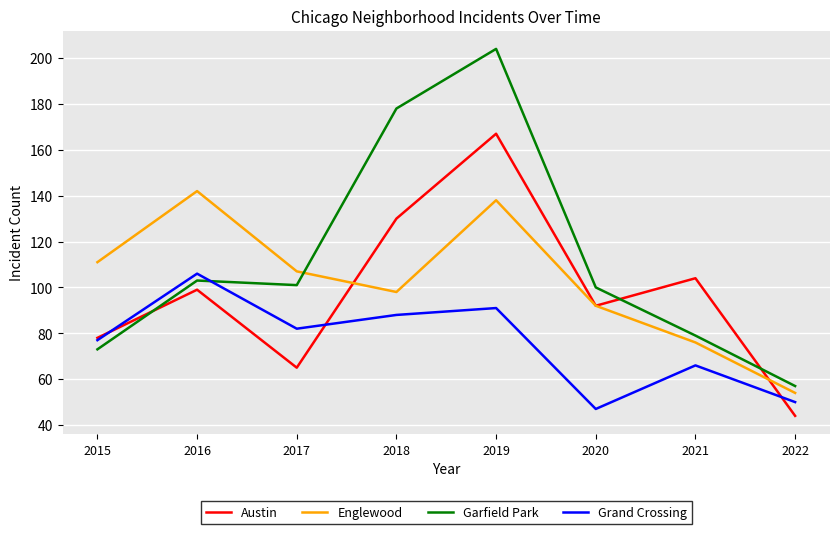

True or false: Englewood has more than 0 interior local peaks.

True